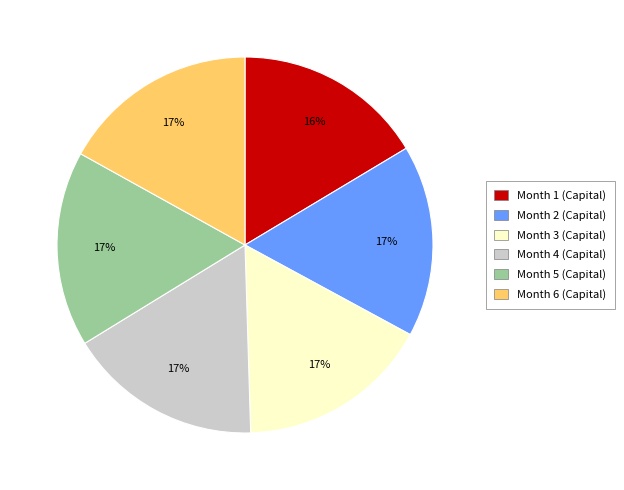

Combined, do Month 2 (Capital) and Month 4 (Capital) account for over 50%?

No